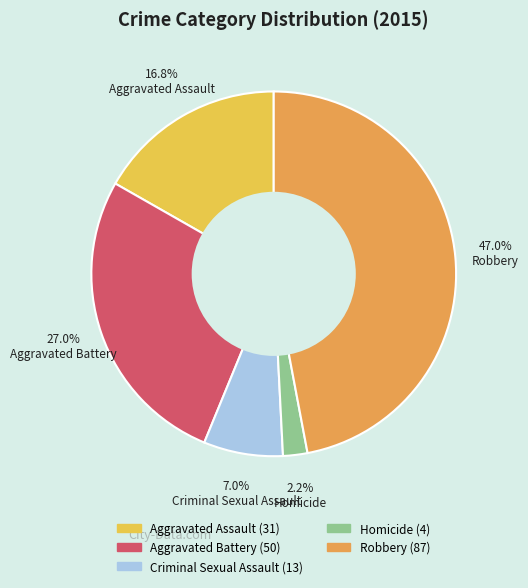

True or false: Aggravated Battery accounts for 41% of the total.

False